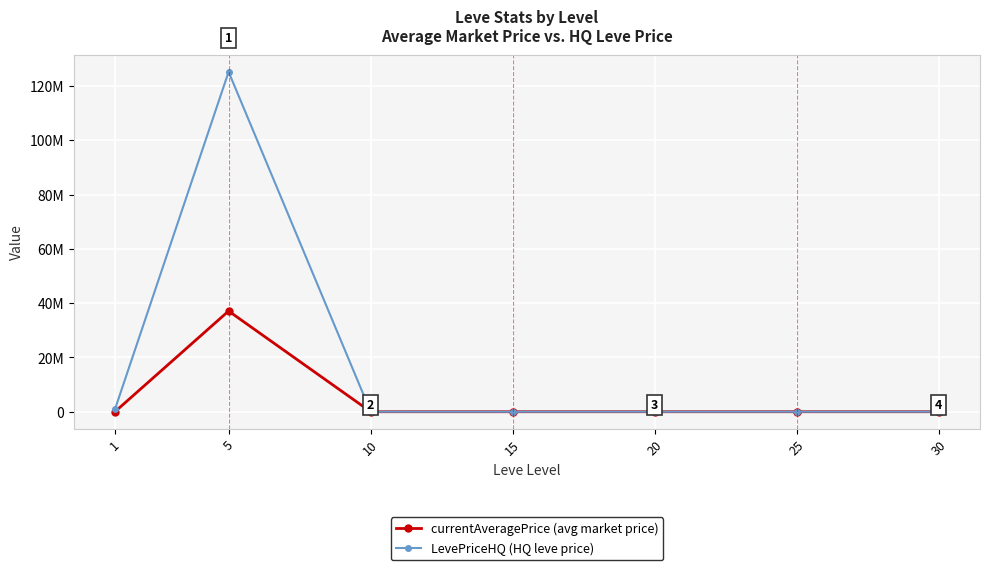

How many times do LevePriceHQ (HQ leve price) and currentAveragePrice (avg market price) cross each other?

2